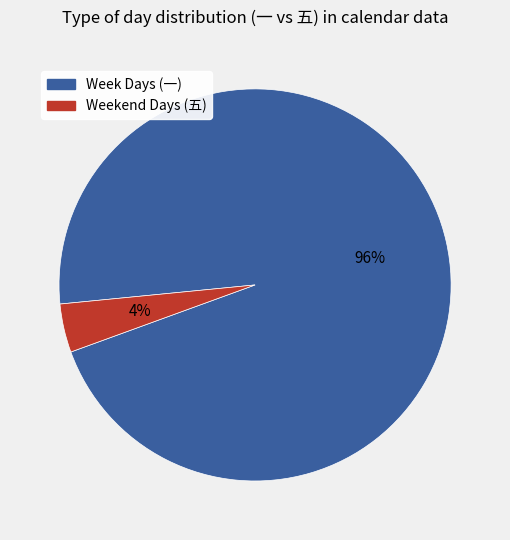

To the nearest percent, what is the difference between the largest and smallest slice percentages?

92%